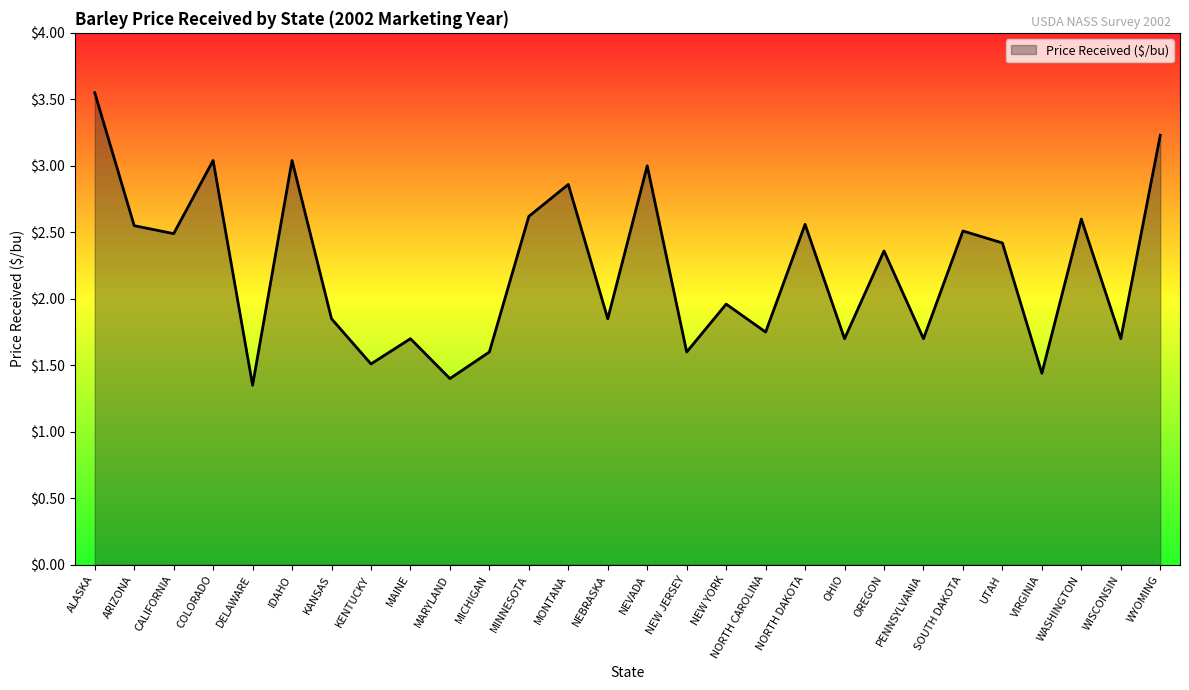

Count the number of data series in this chart.

1